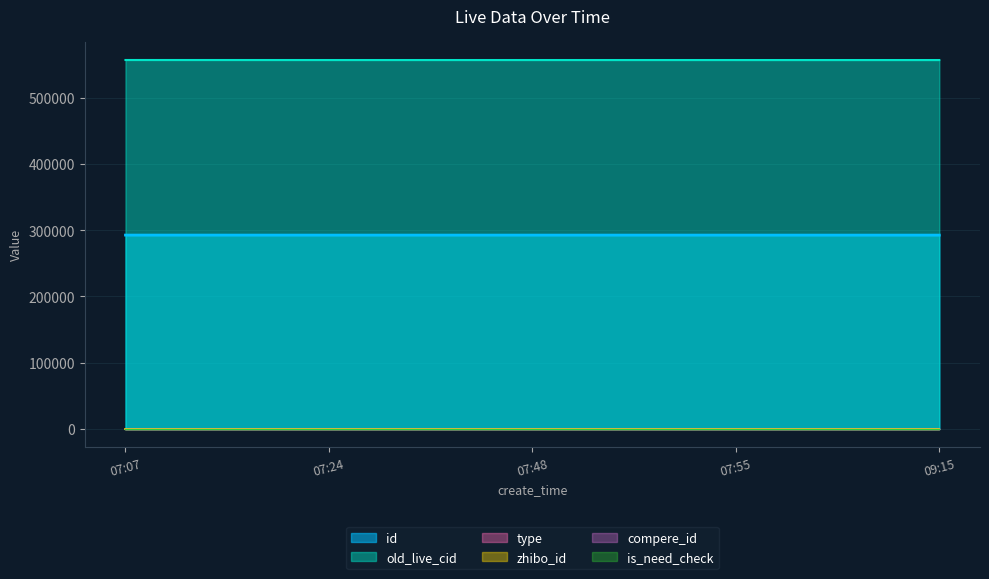

True or false: id and type intersect in this chart.

False